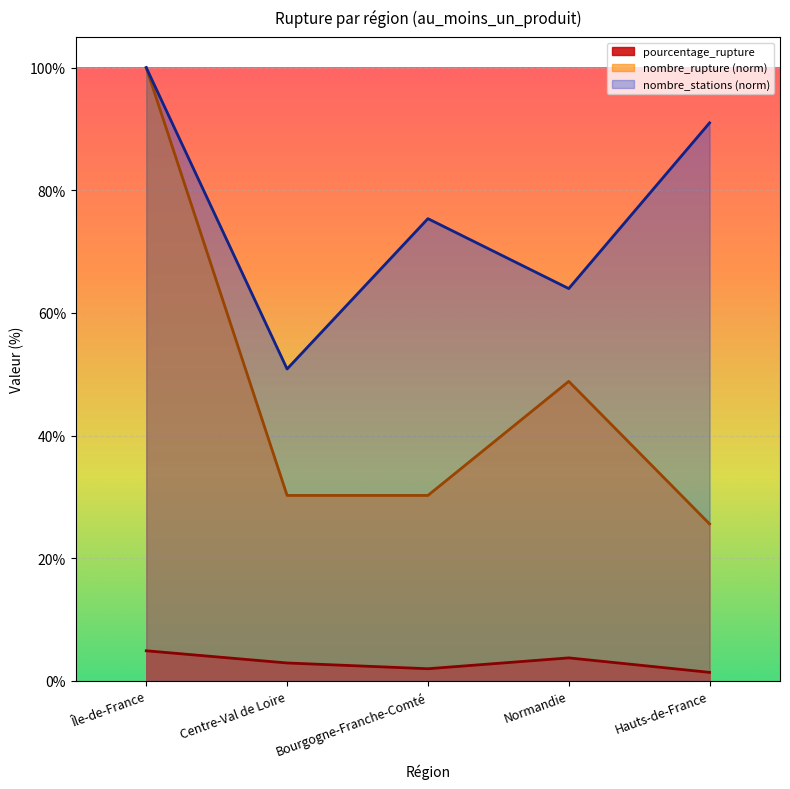

Reading left to right, extract all data points from this chart.

pourcentage_rupture: 4.9	2.9	2.0	3.7	1.4
nombre_stations: 100.0	50.9	75.4	64.0	91.0
nombre_rupture: 100.0	30.2	30.2	48.8	25.6